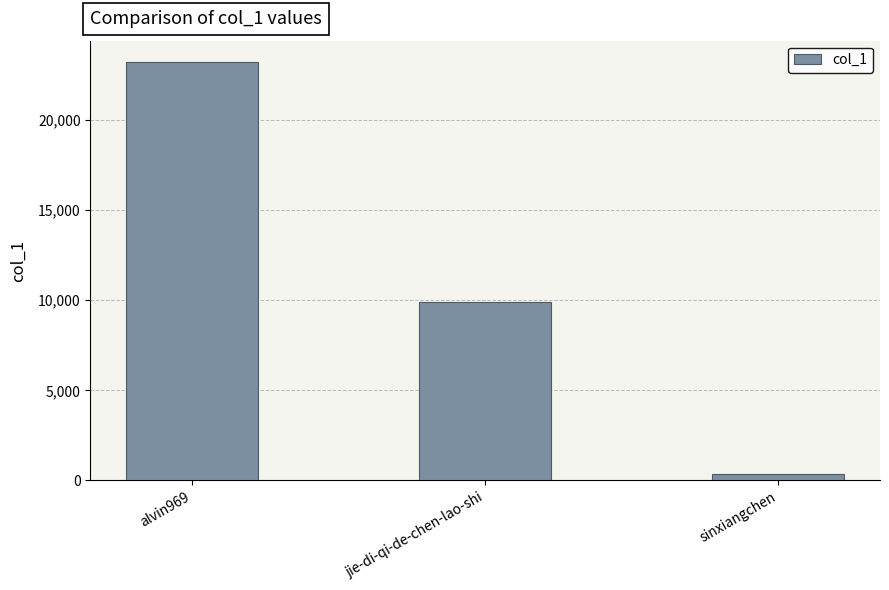

Read the value at sinxiangchen, to the nearest 50.

350